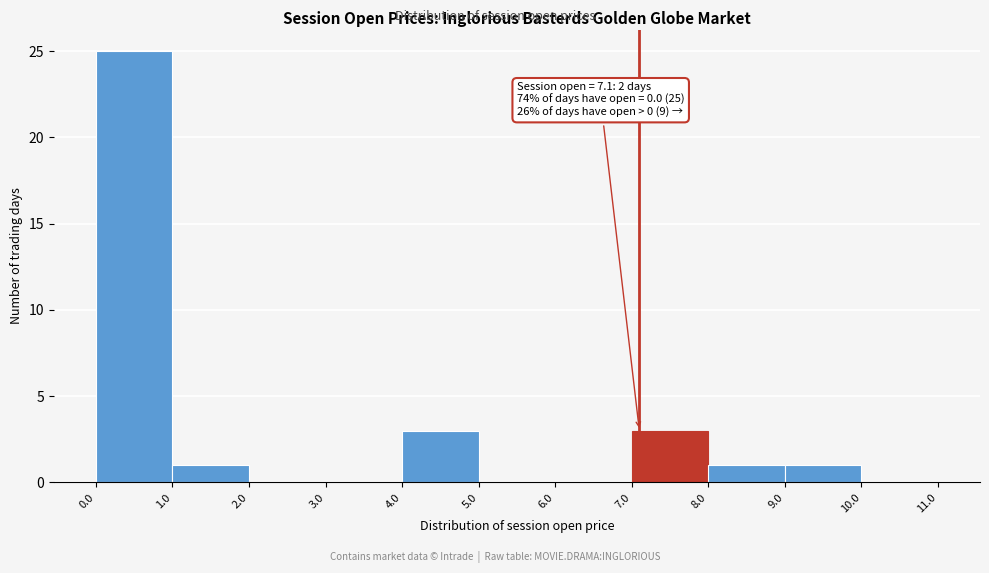

Over which range of the x-axis is the bar tallest?

0.0 to 1.0